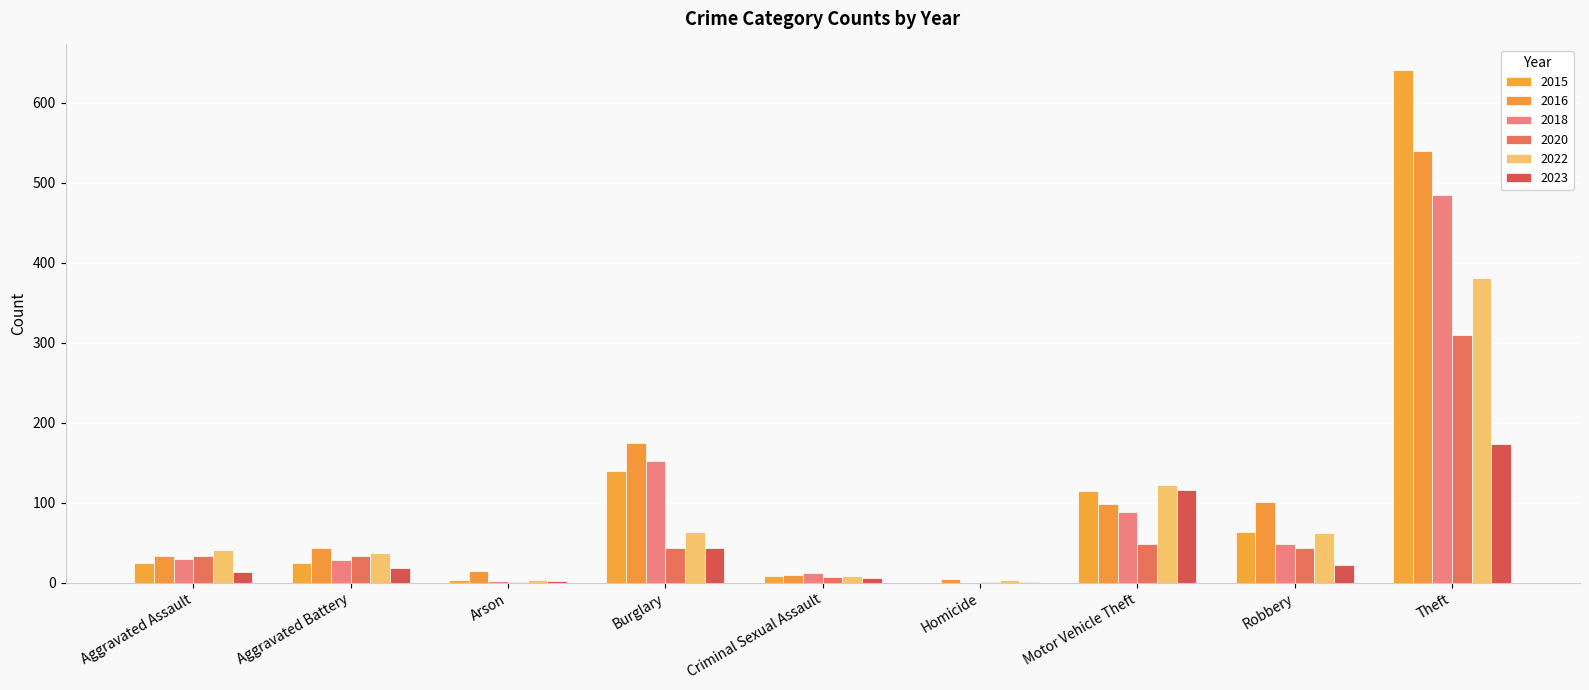

Rank the series by their maximum value, from lowest to highest.

2023, 2020, 2022, 2018, 2016, 2015